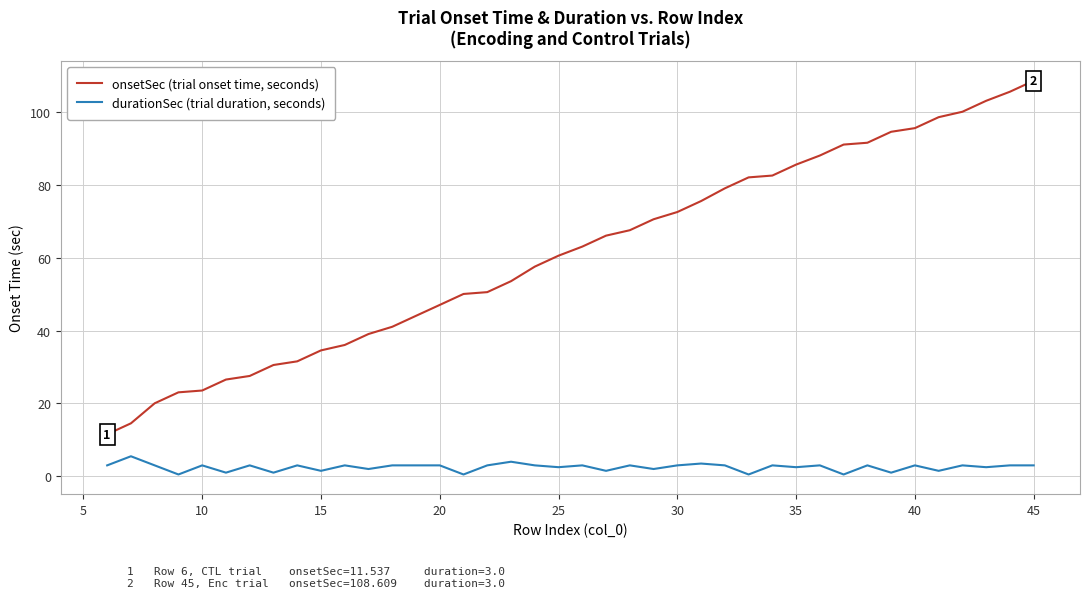

What is the difference between the maximum and minimum values in the durationSec (trial duration, seconds) series?

5.0